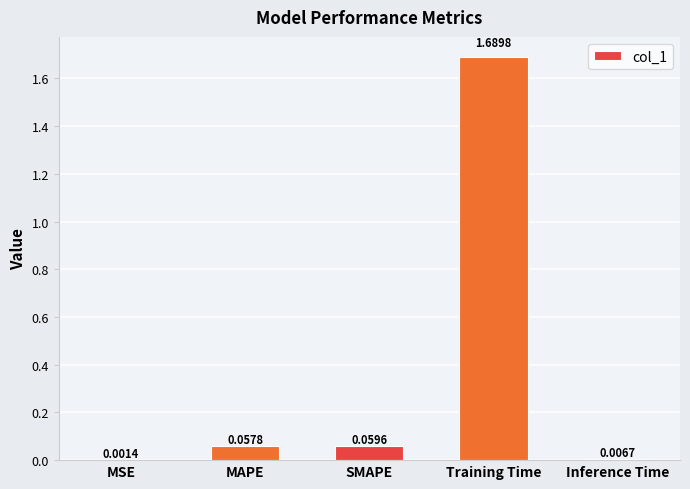

What is the sum of all values?

1.8